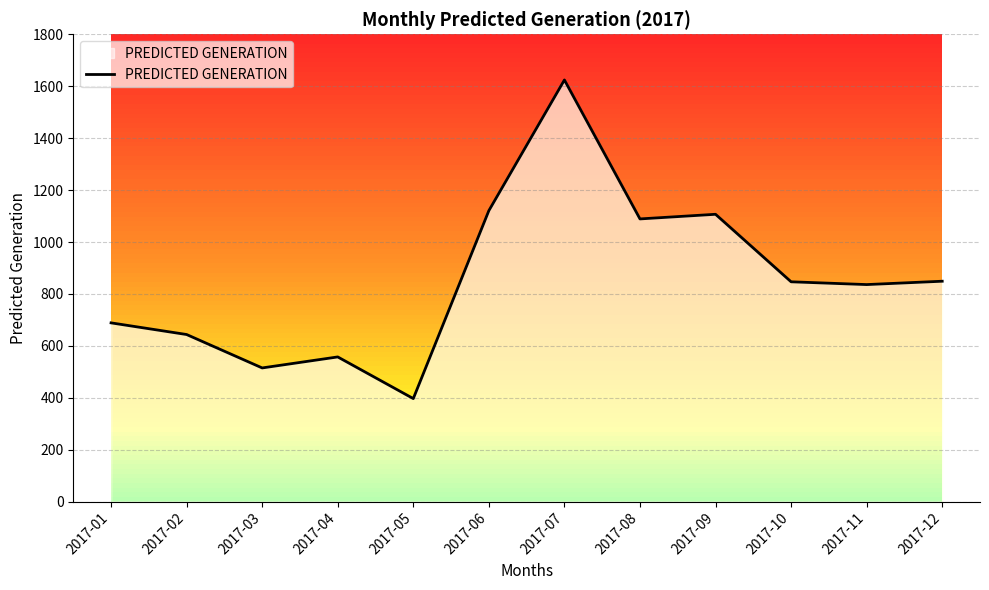

How many data points are less than 846?

6